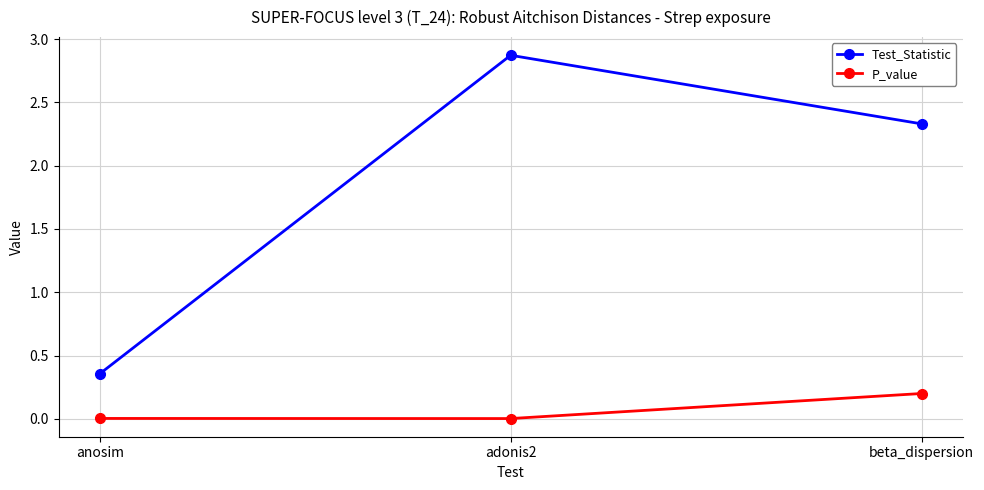

List the series in order of their peak value, highest first.

Test_Statistic, P_value